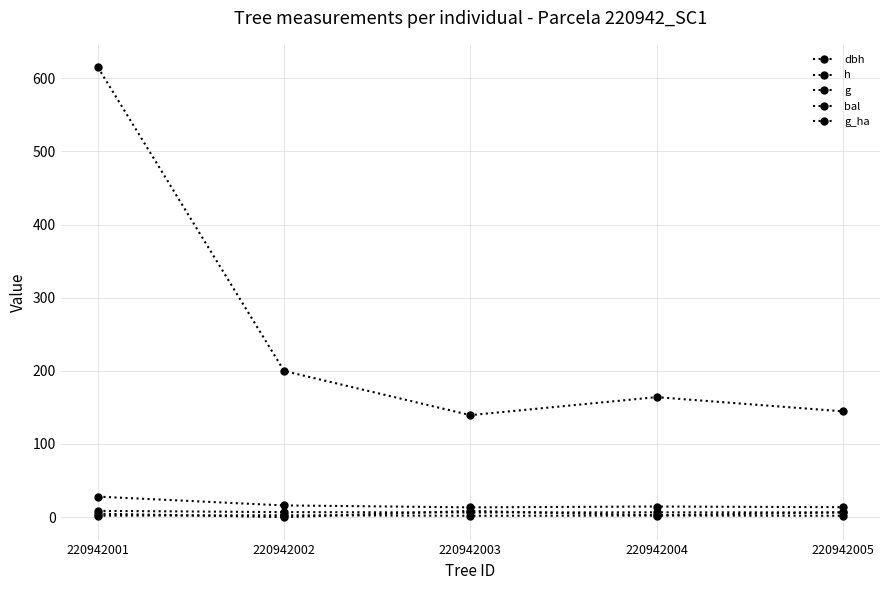

Is it true that dbh equals 15.9 at 220942002?

True